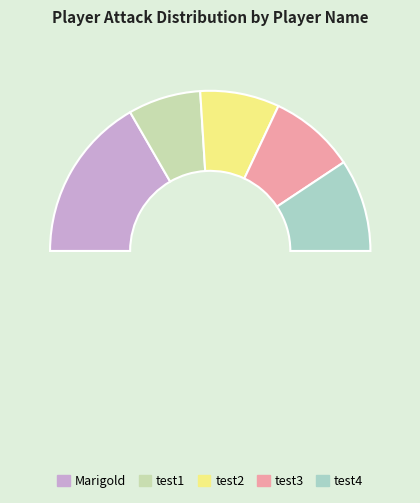

What percentage is the test3 slice, to the nearest percent?

17%